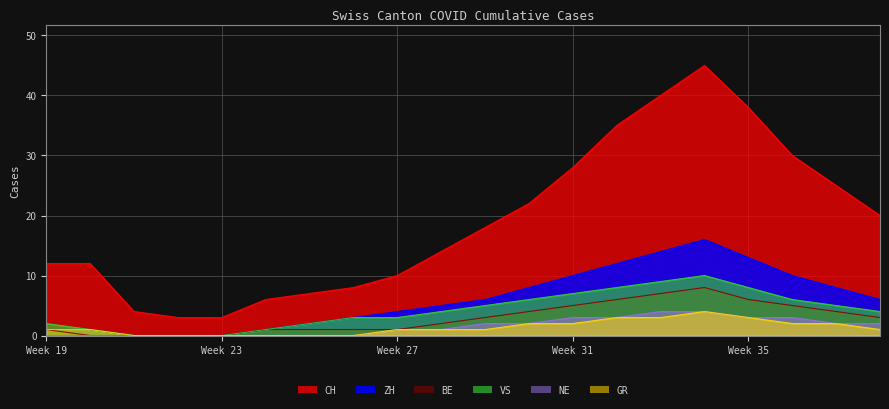

Is the value of GR at Week 27 greater than the value of ZH at Week 35?

No